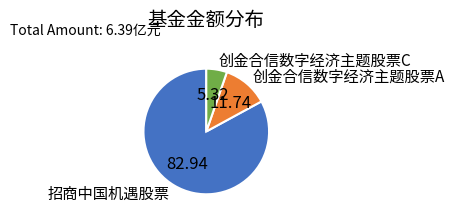

True or false: 招商中国机遇股票 accounts for 83% of the total.

True